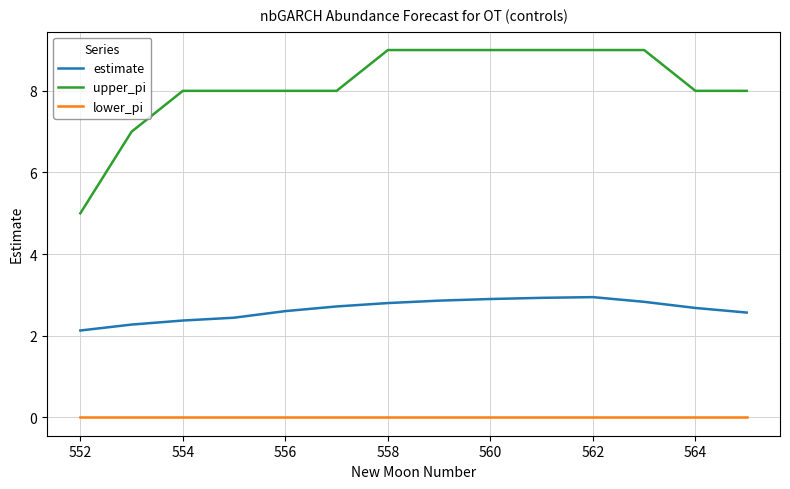

What is the greatest value displayed?

9.0